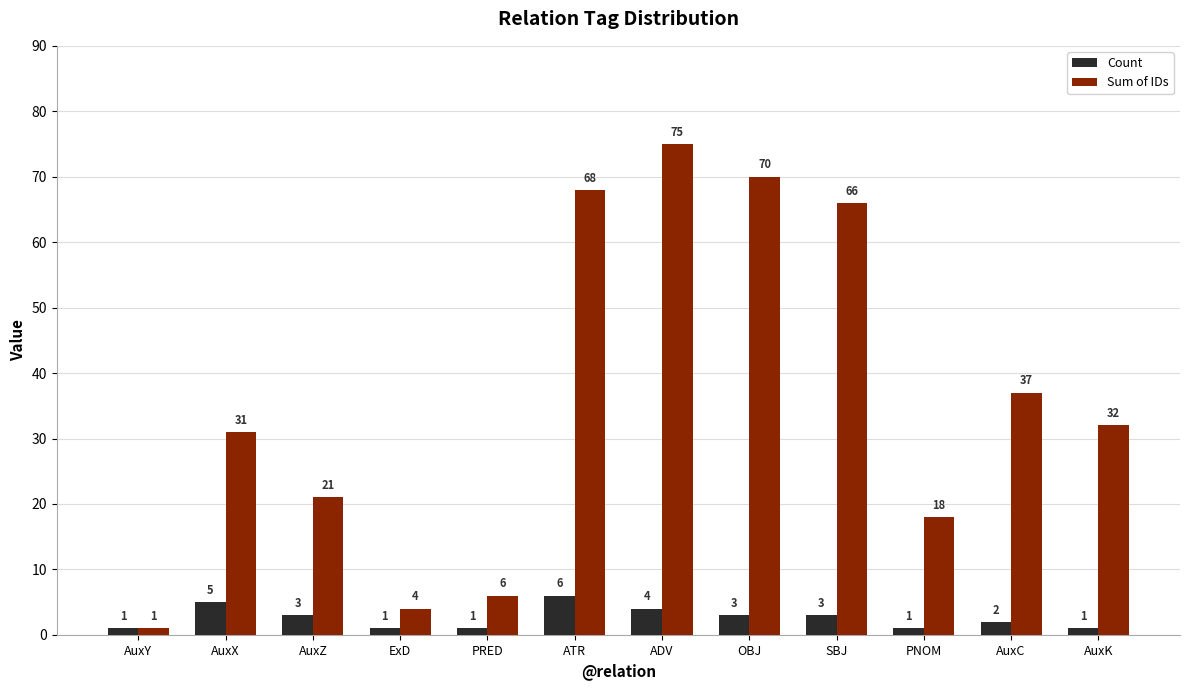

Reading left to right, transcribe all the data shown in this chart.

Count: 1	5	3	1	1	6	4	3	3	1	2	1
Sum of IDs: 1	31	21	4	6	68	75	70	66	18	37	32